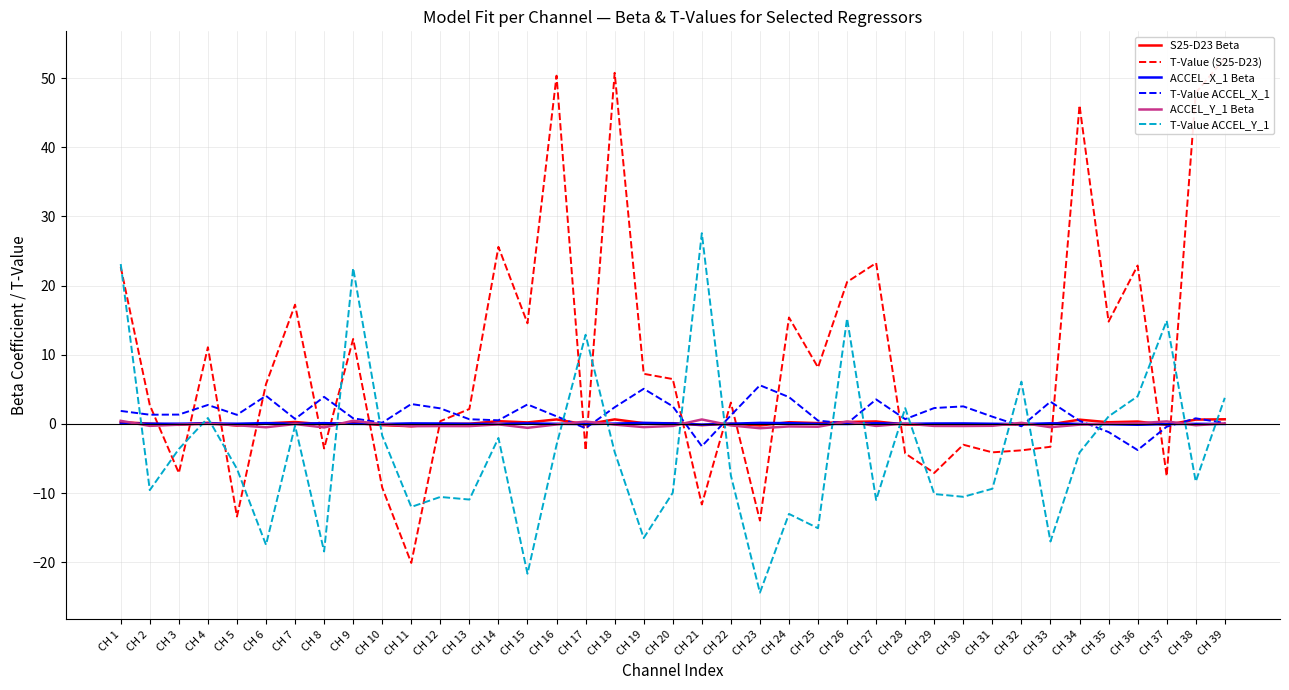

What is the value of the T-Value ACCEL_X_1 point at the 12th from the left?

2.3